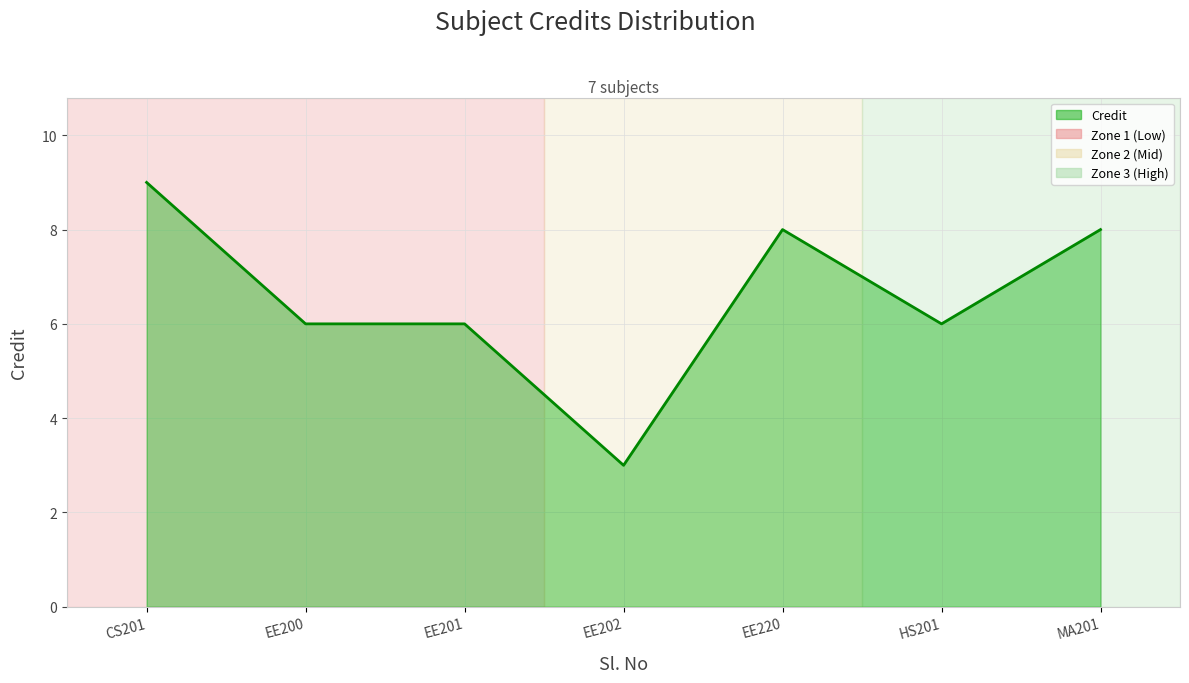

What is the minimum value shown in the chart?

3